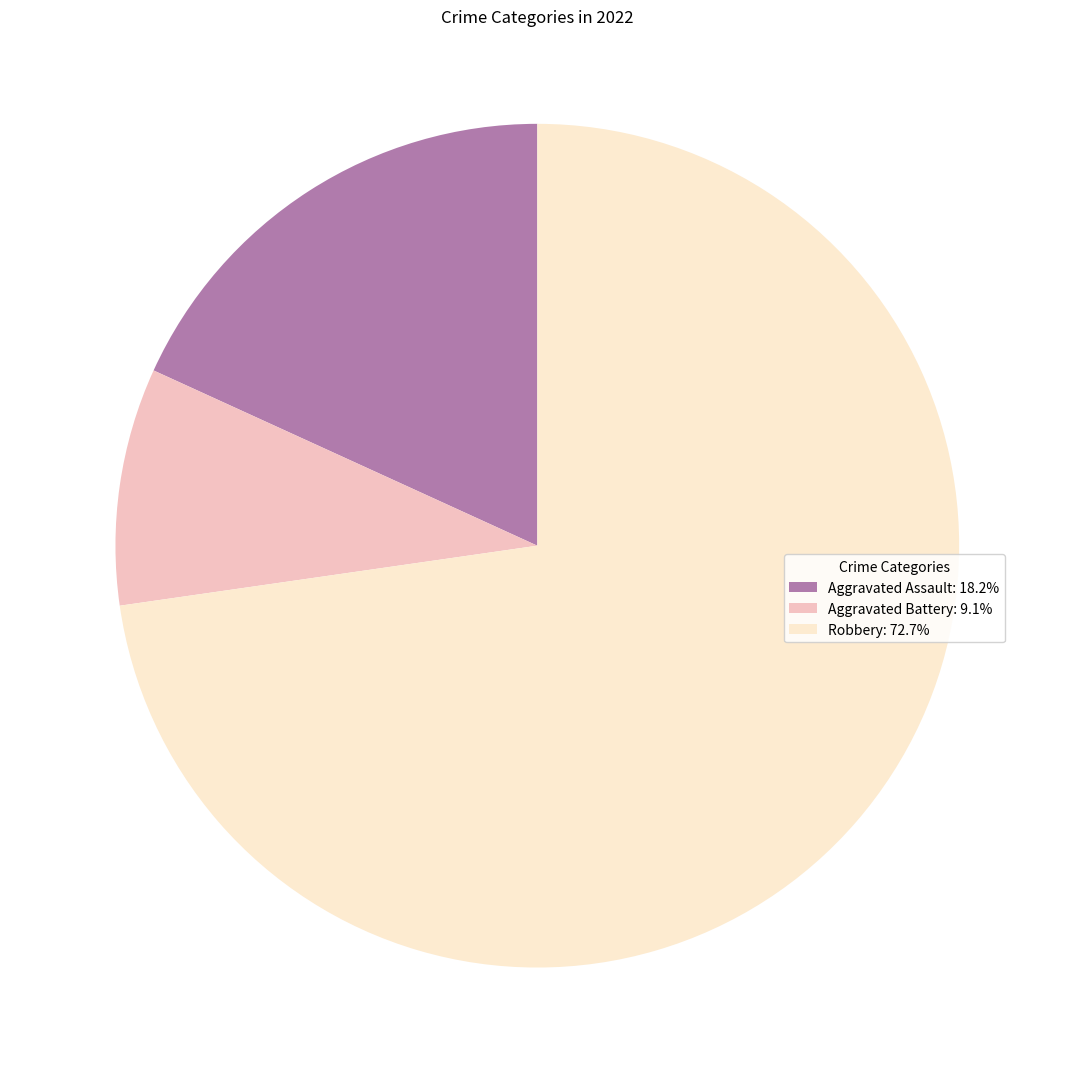

Combined, do Robbery and Aggravated Assault account for over 50%?

Yes